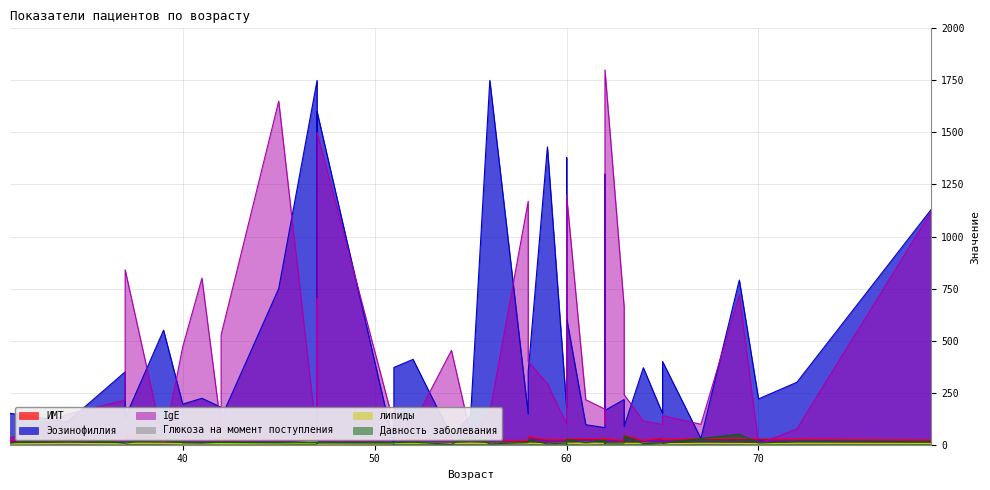

Is the value of IgE at 37 greater than the value of липиды at 62?

Yes